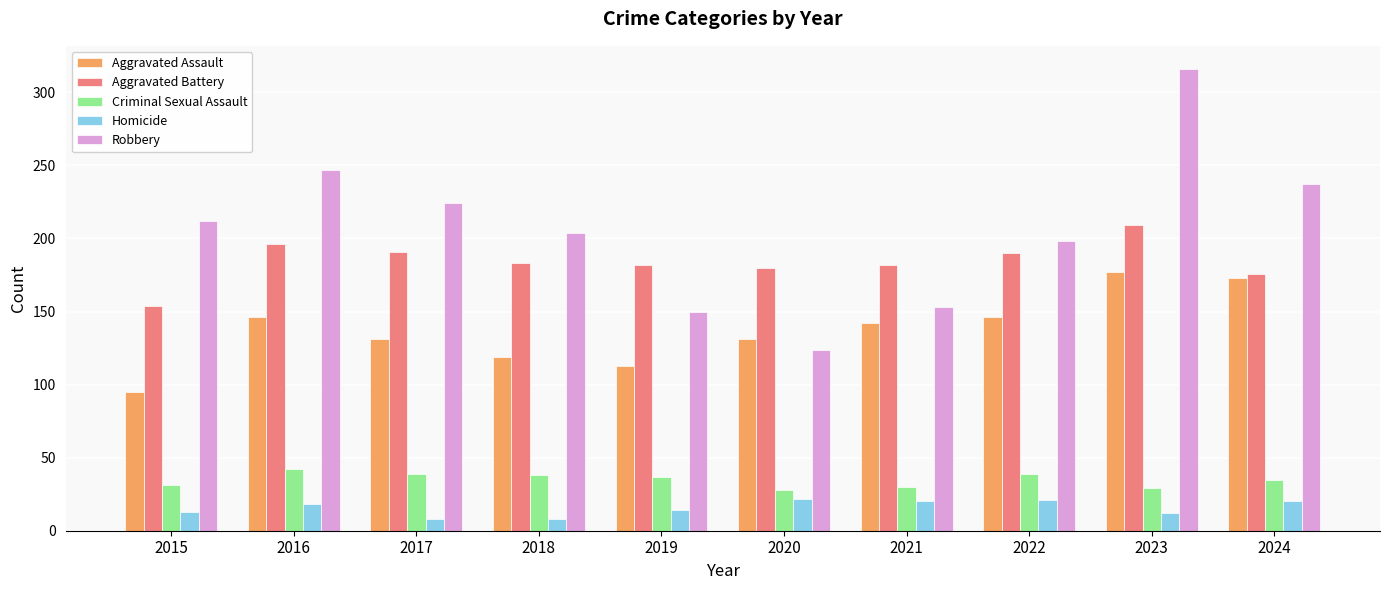

Which series has the widest spread of values?

Robbery